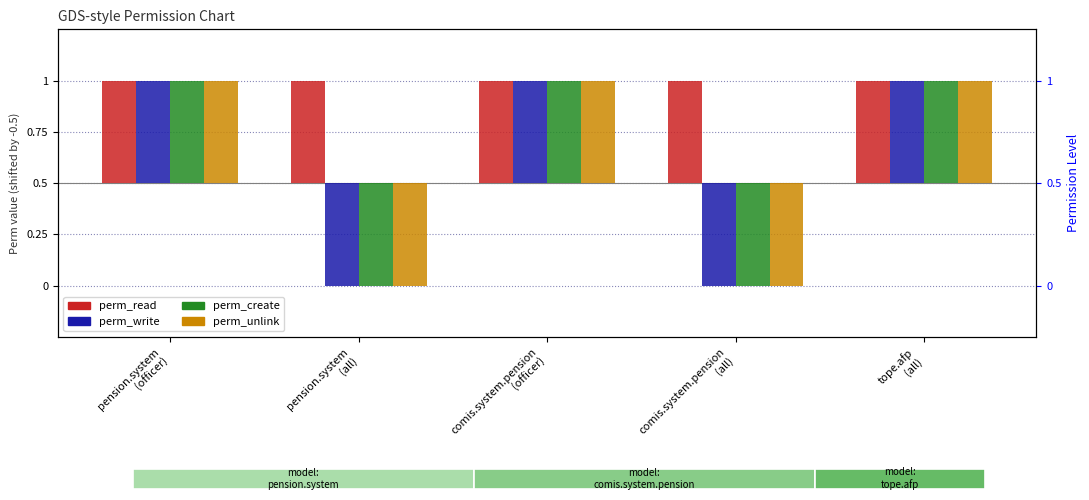

What is the difference between the maximum and second lowest values in the perm_unlink series?

1.0